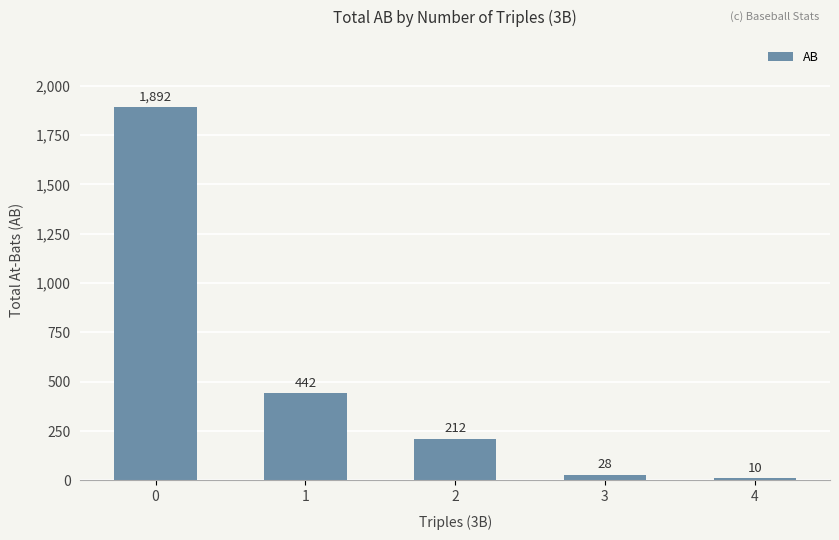

Are the bars grouped side by side (vs. stacked)?

No